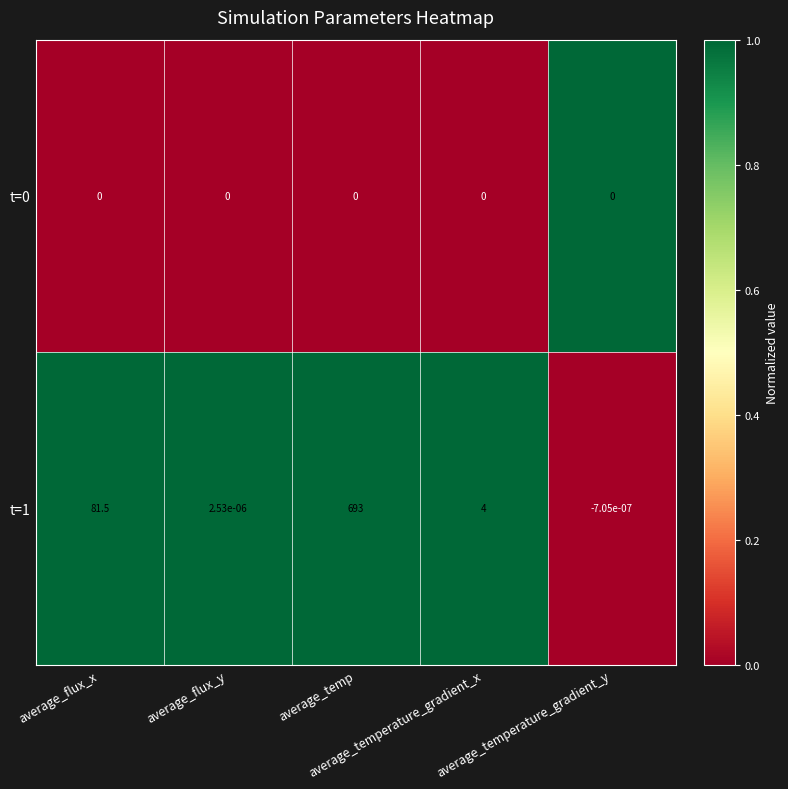

What is the spread (max minus min) of values at average_temperature_gradient_x?

4.0